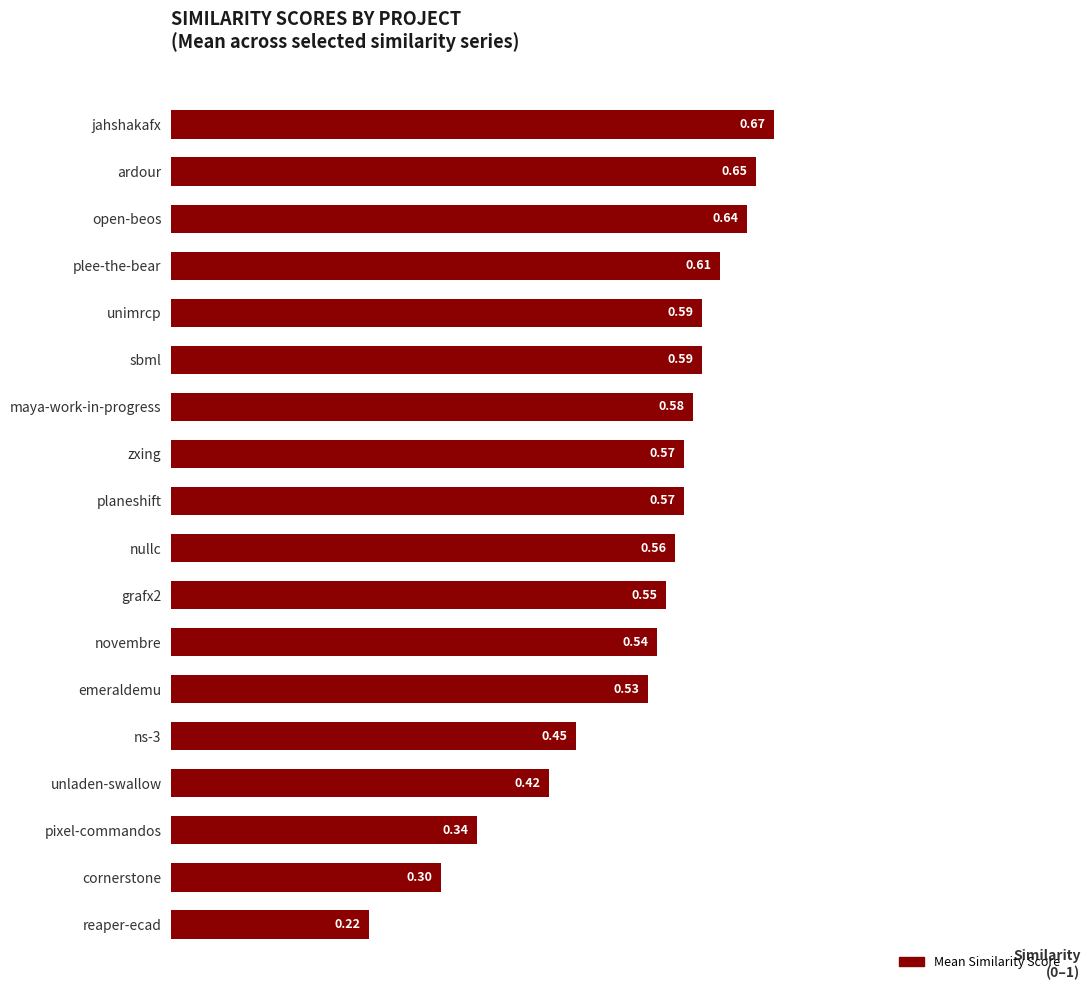

Does the chart contain stacked bars?

No